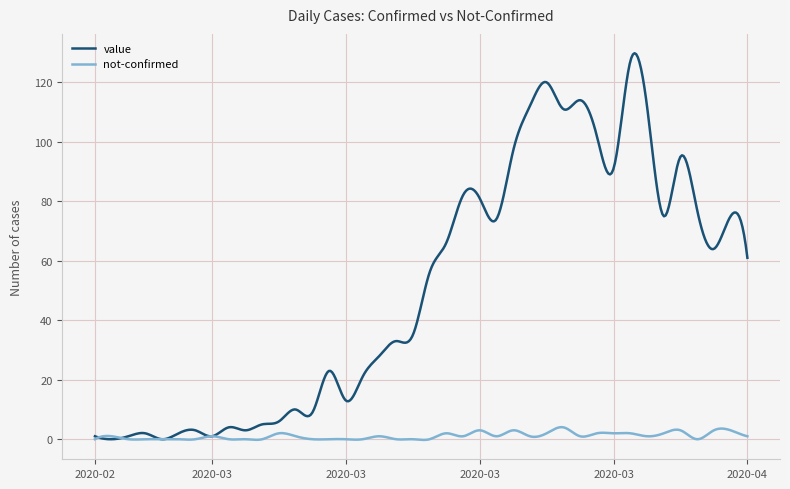

Which series has the largest total across all categories?

value